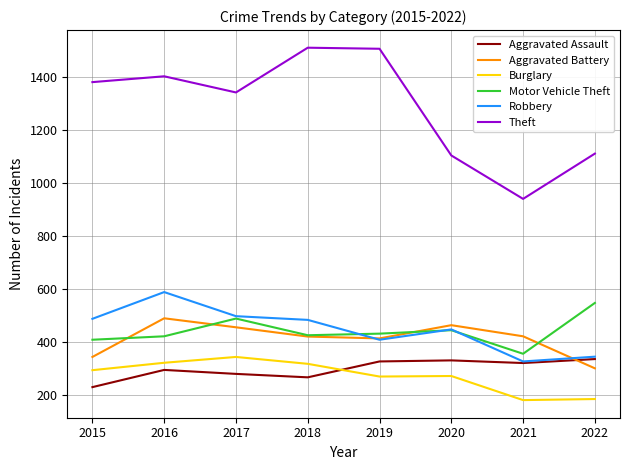

How many interior local peaks does the Robbery series have?

2